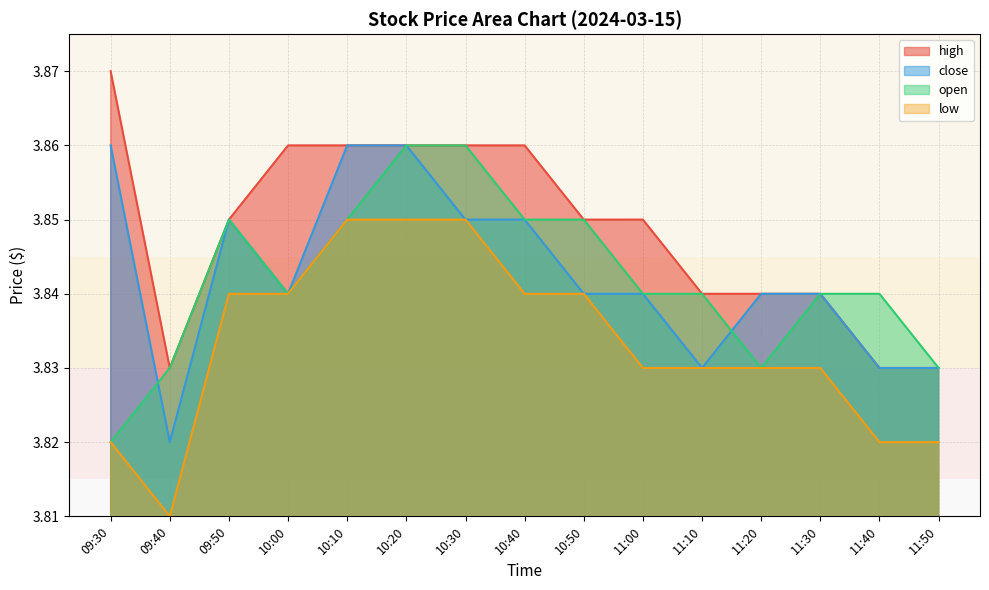

True or false: close and high cross at least once.

False